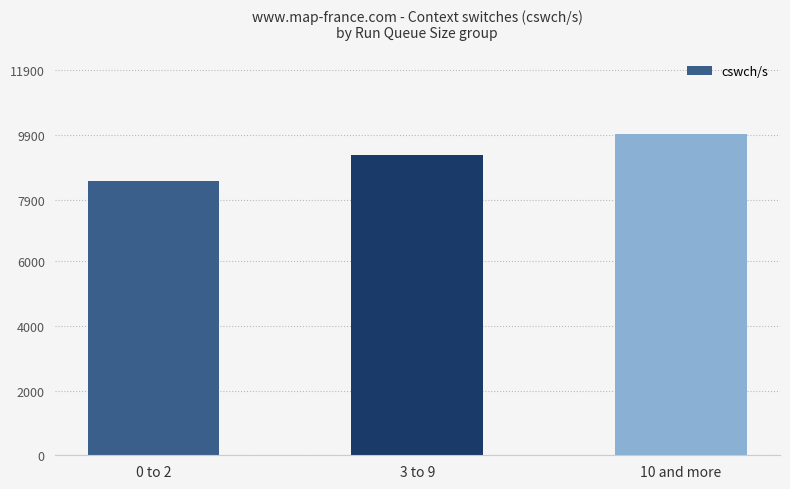

What is the value of the 2nd bar from the left?

9266.6